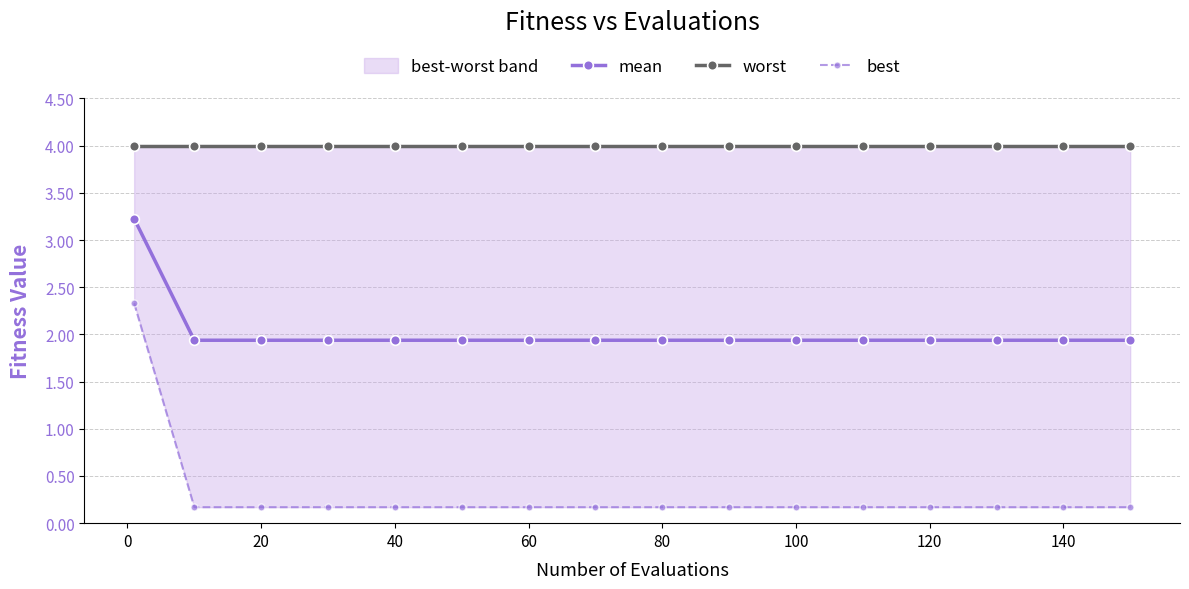

True or false: mean has a value of 0.9 at 80.

False